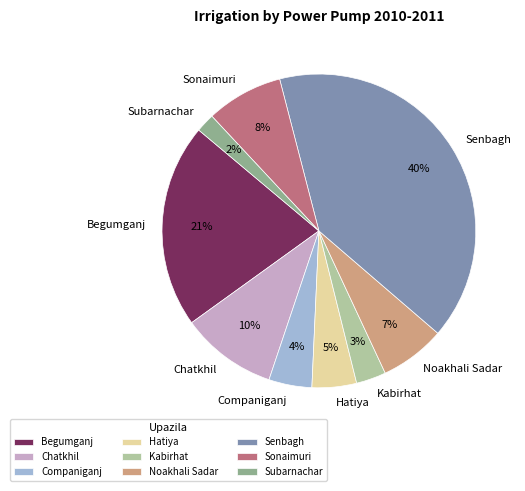

Approximately how many times larger is the value at Sonaimuri compared to Chatkhil?

0.8